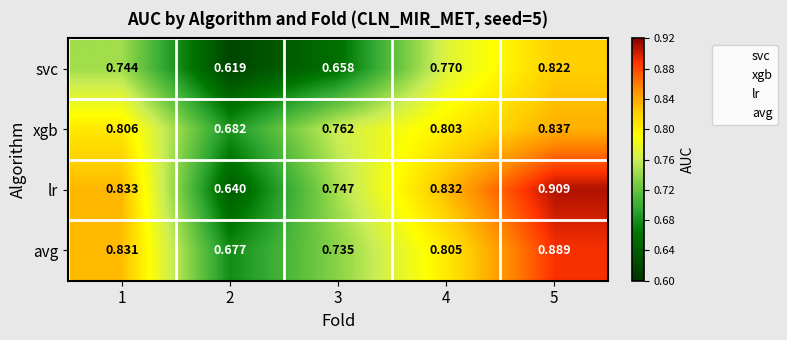

Between 1 and 2, which series saw the biggest shift?

lr